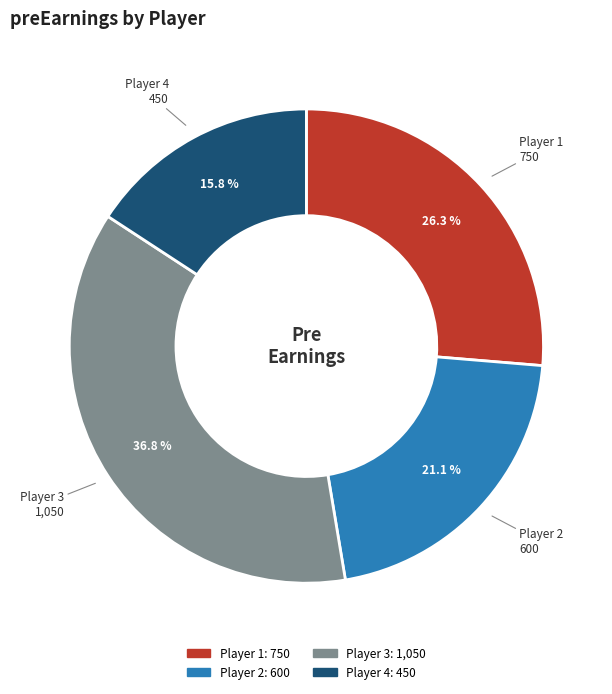

Is there a majority slice in this chart?

No